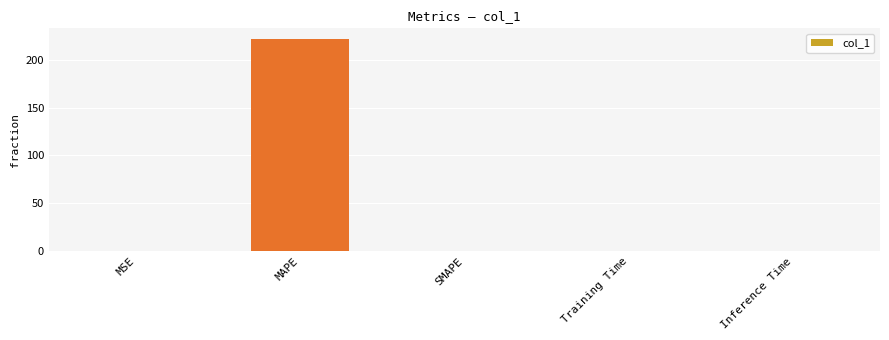

Count the number of data series in this chart.

1